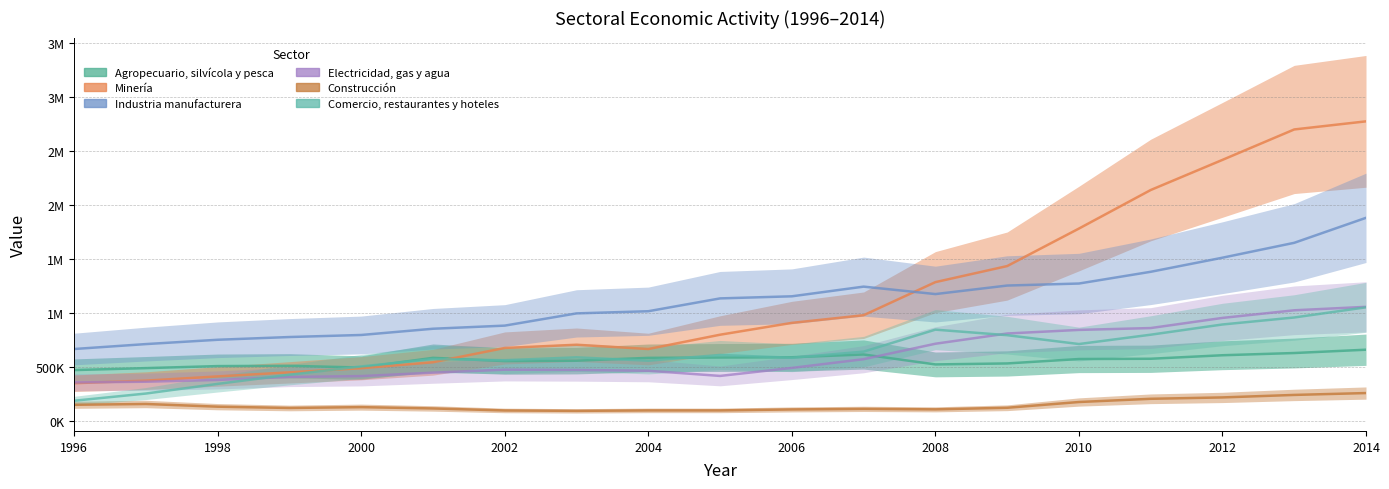

True or false: Minería has more than 2 interior local peaks.

False